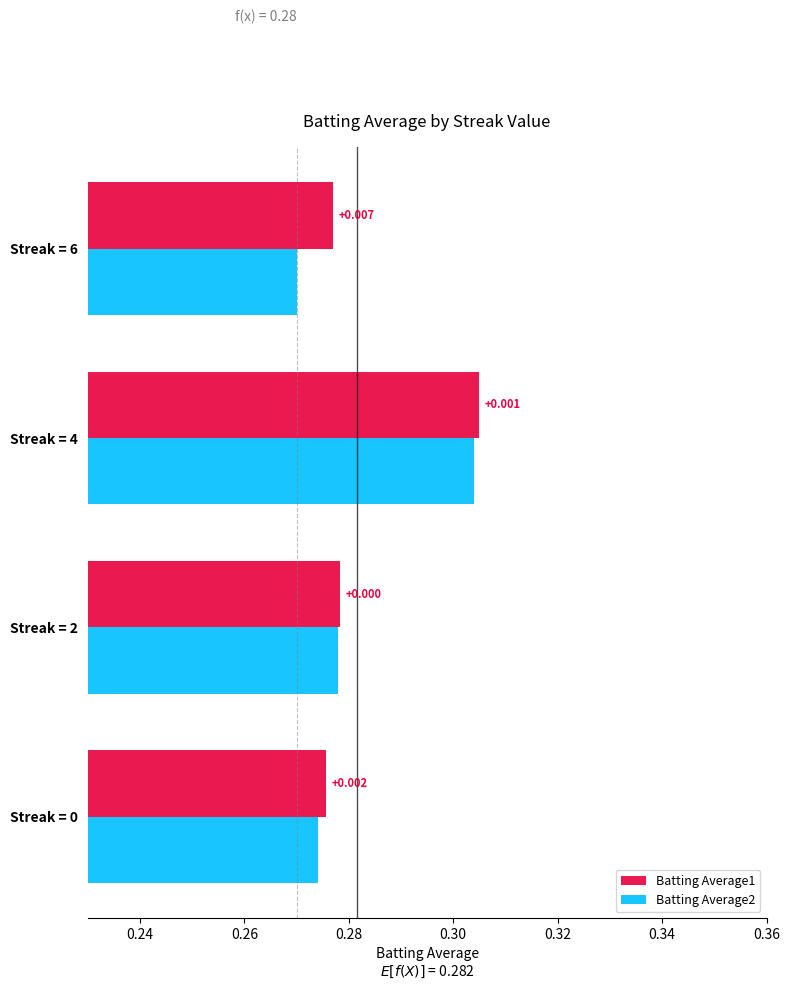

What is the average value of the Batting Average1 series?

0.3